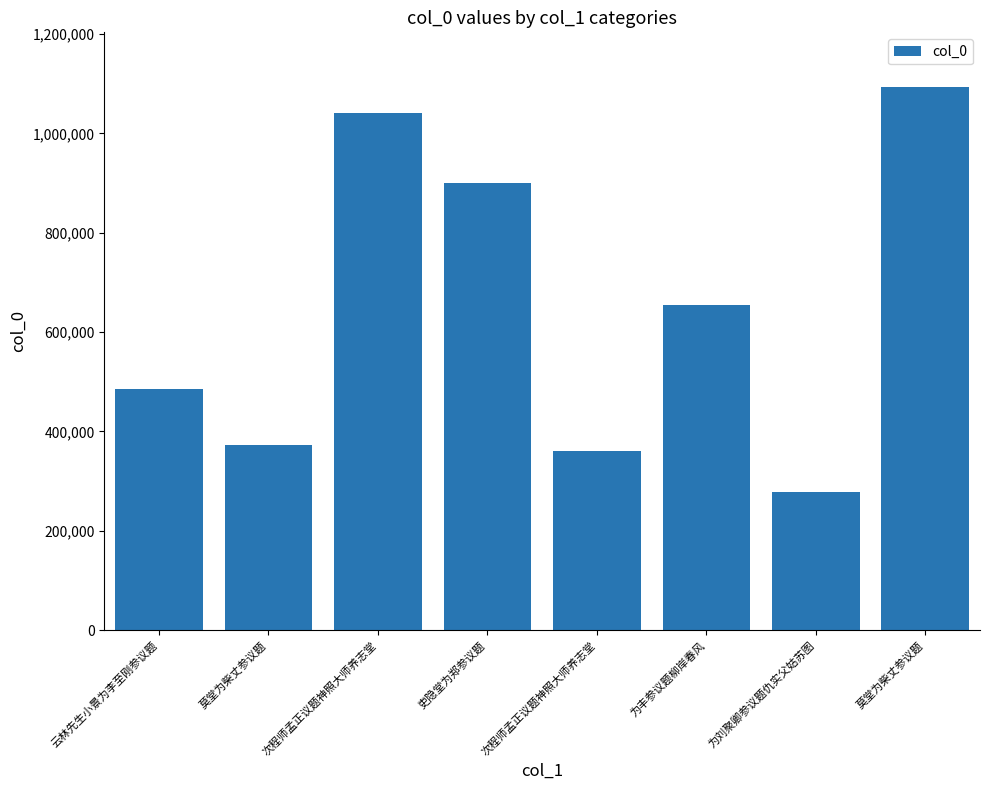

What is the value of the 7th bar from the left?

277325